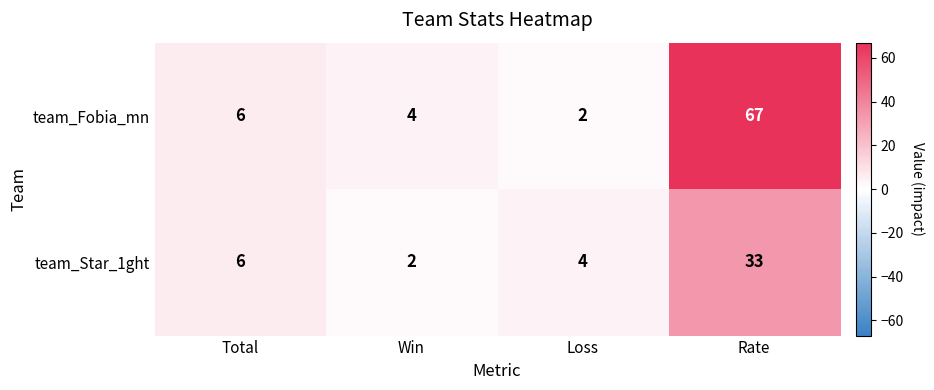

What is the sum of the team_Fobia_mn values at Loss and Total?

8